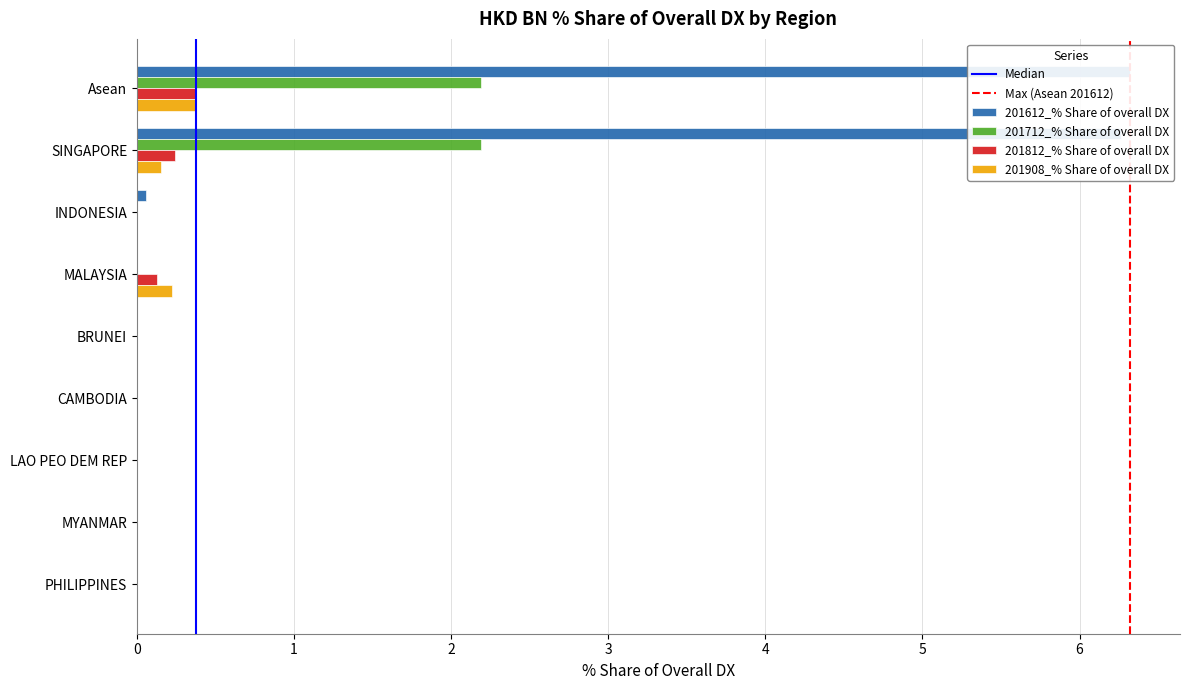

How many bars are there in each group?

4